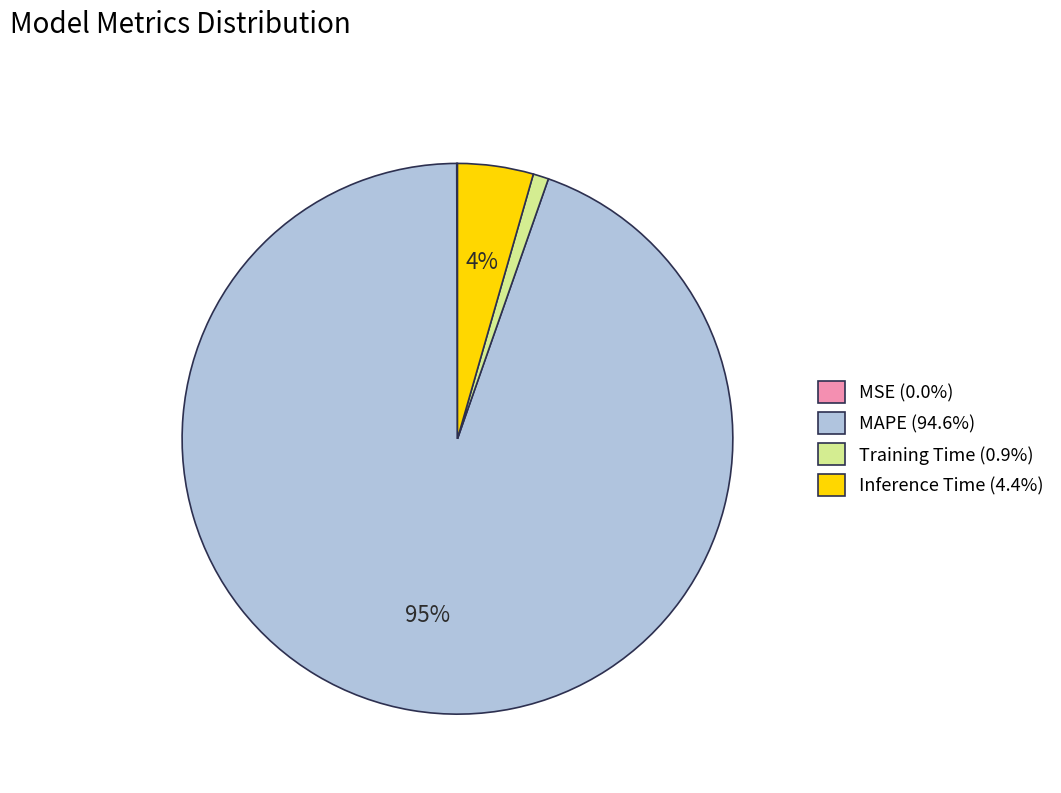

To the nearest percent, what is the combined percentage of MAPE (94.6%) and Training Time (0.9%)?

96%